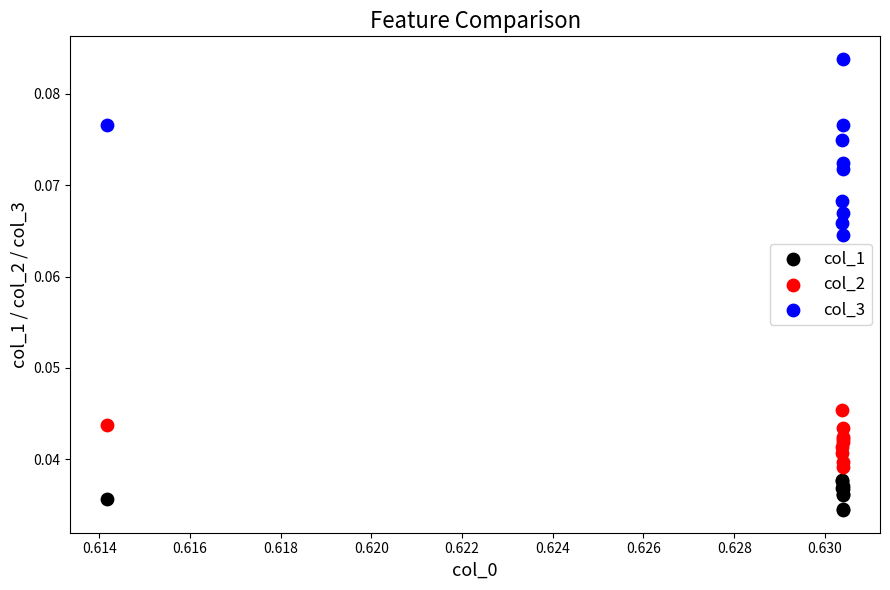

Which series reaches the maximum Y coordinate?

col_3